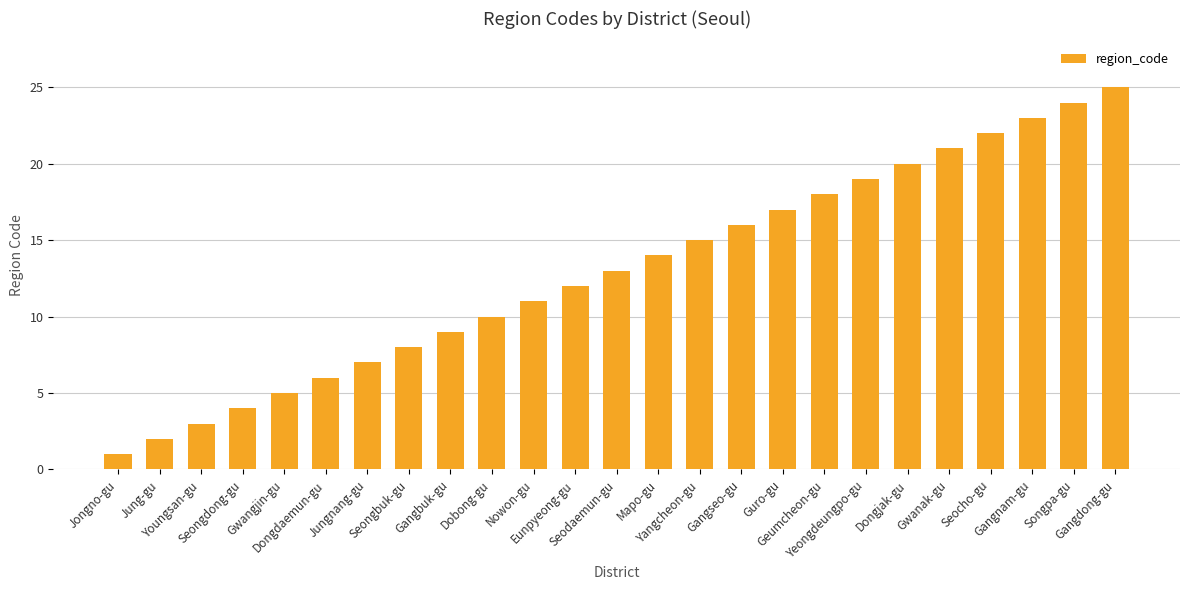

What is the label of the 19th bar from the right?

Jungnang-gu